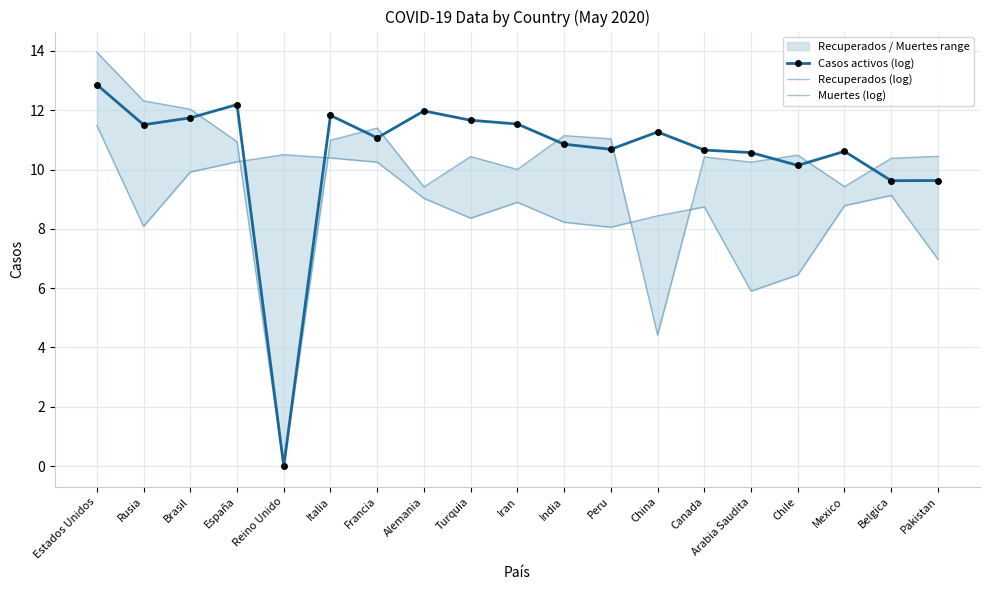

Is it true that Casos activos (log) equals 3.9 at India?

False